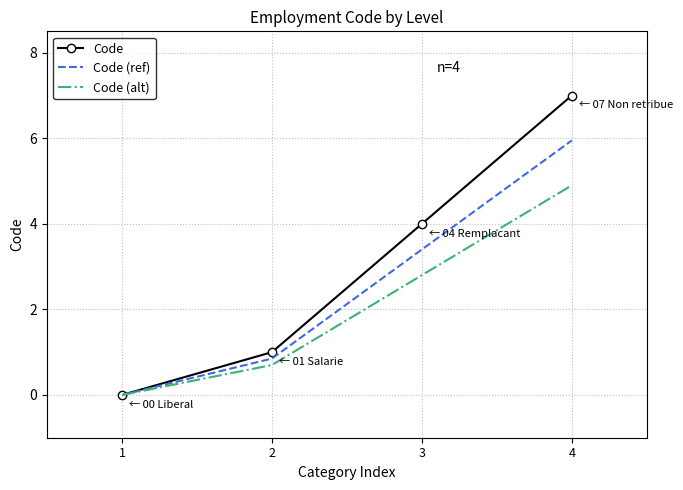

Is the value of Code at 1 greater than the value of Code (alt) at 3?

No